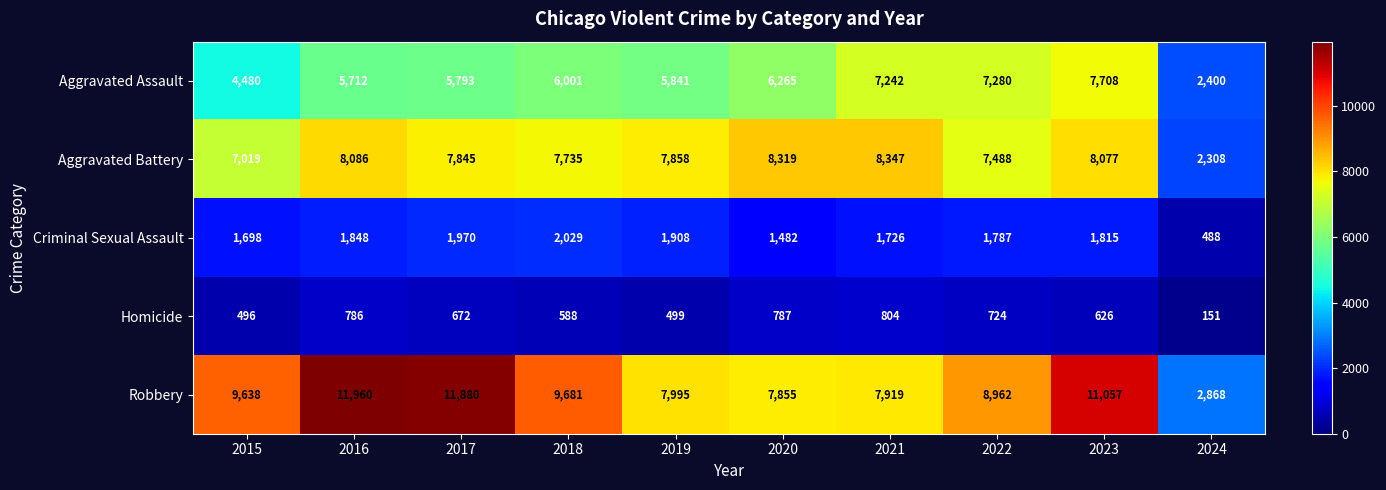

List the series in order of their peak value, lowest first.

Homicide, Criminal Sexual Assault, Aggravated Assault, Aggravated Battery, Robbery